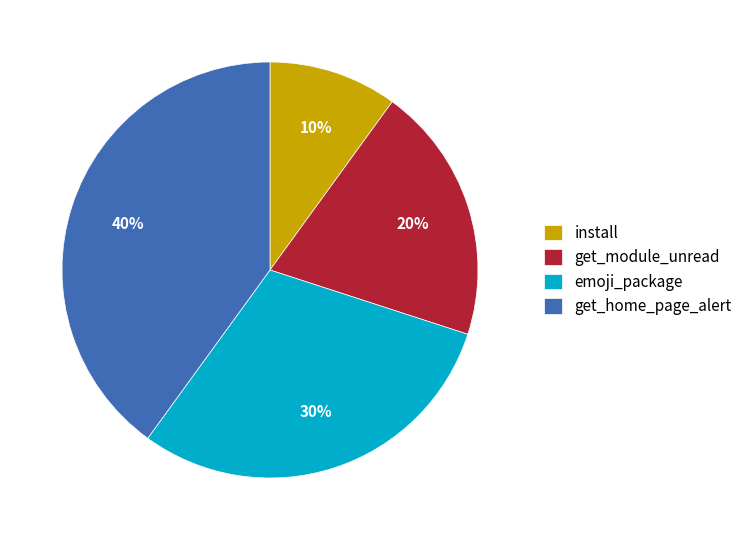

Which has a higher value, get_module_unread or emoji_package?

emoji_package